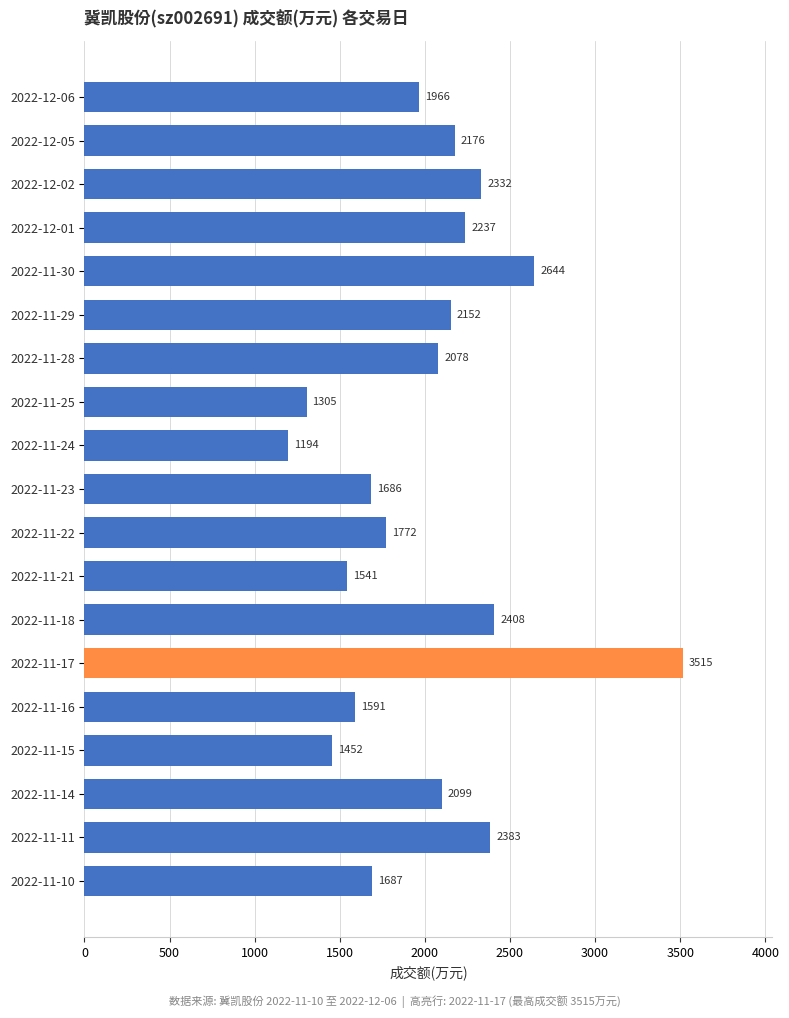

Where is the data nearest to the value 2354?

2022-12-02